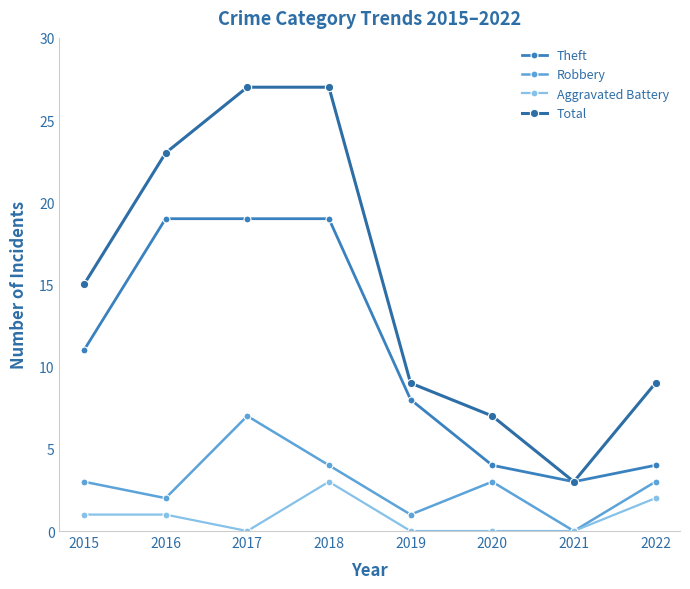

How many categories are shown in the chart?

8